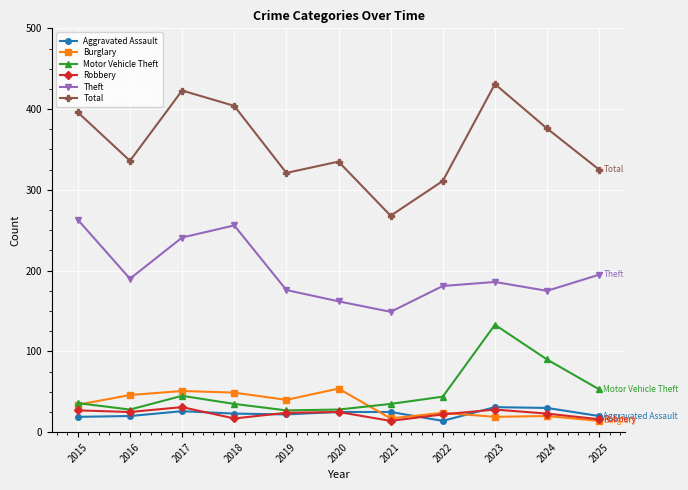

How many lines are shown in the chart?

6